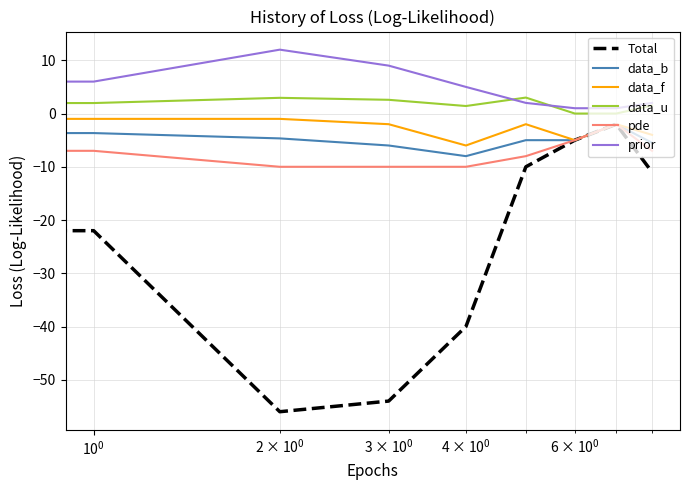

Which series has the widest spread of values?

Total